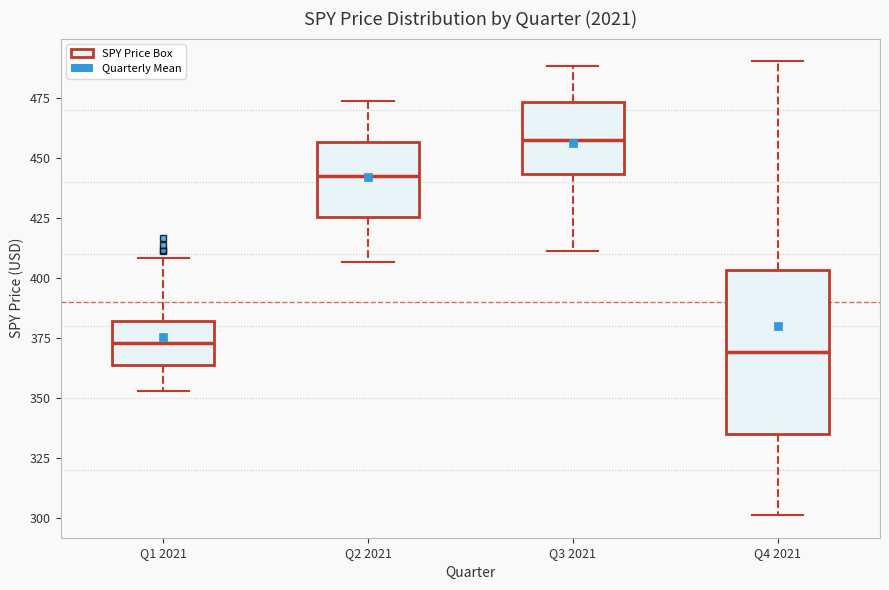

Reading left to right, transcribe this box plot: for each box, give where its median line is, the range the box spans, and where its two whiskers end, as read against the y-axis. The values are not printed on the chart, so give them approximately, as read against the axis.

Q1 2021: median 375, box 365 to 380, whiskers 355 to 410
Q2 2021: median 440, box 425 to 455, whiskers 405 to 475
Q3 2021: median 455, box 445 to 475, whiskers 410 to 490
Q4 2021: median 370, box 335 to 405, whiskers 300 to 490